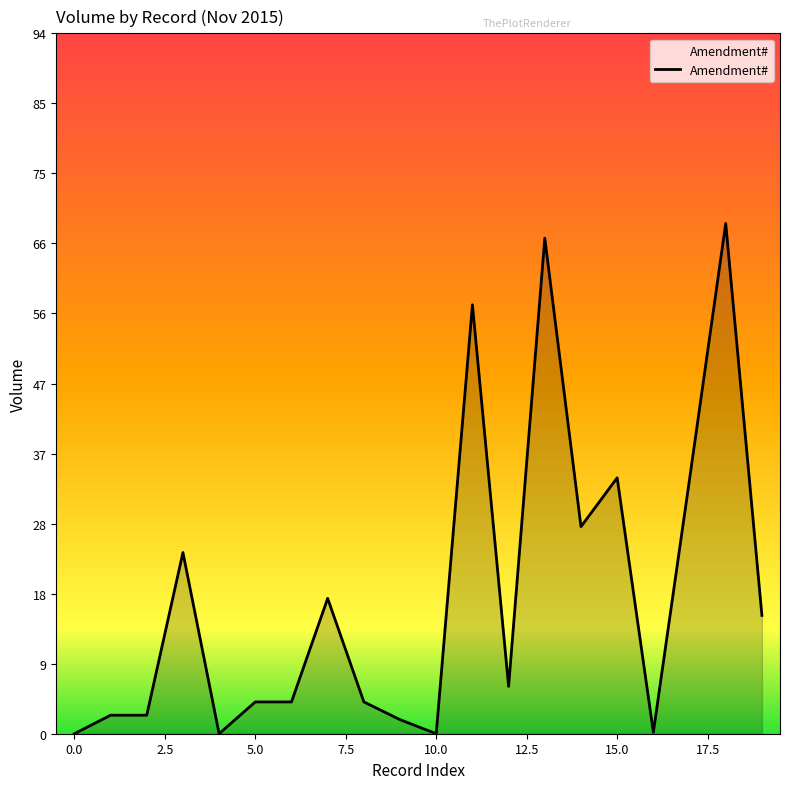

What is the maximum value shown in the chart?

69.0